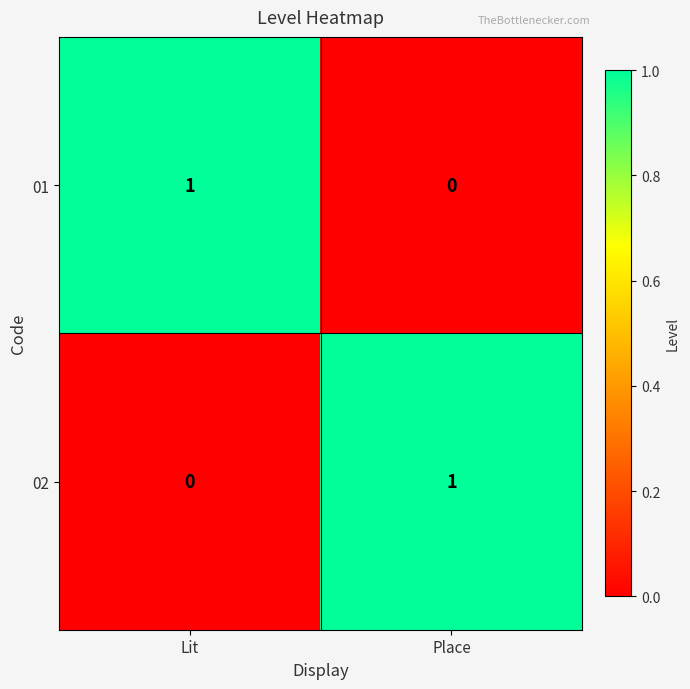

What is the spread (max minus min) of values at Lit?

1